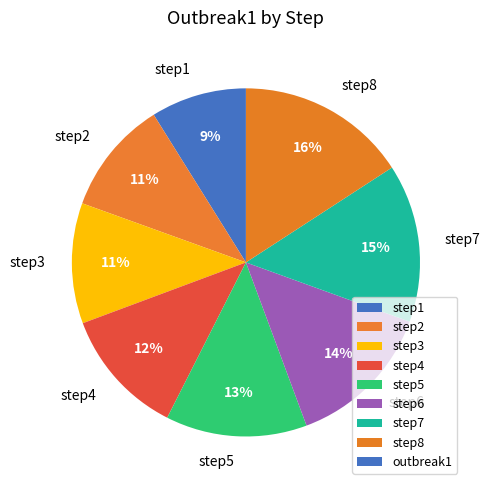

To the nearest percent, what is the difference between the largest and smallest slice percentages?

7%